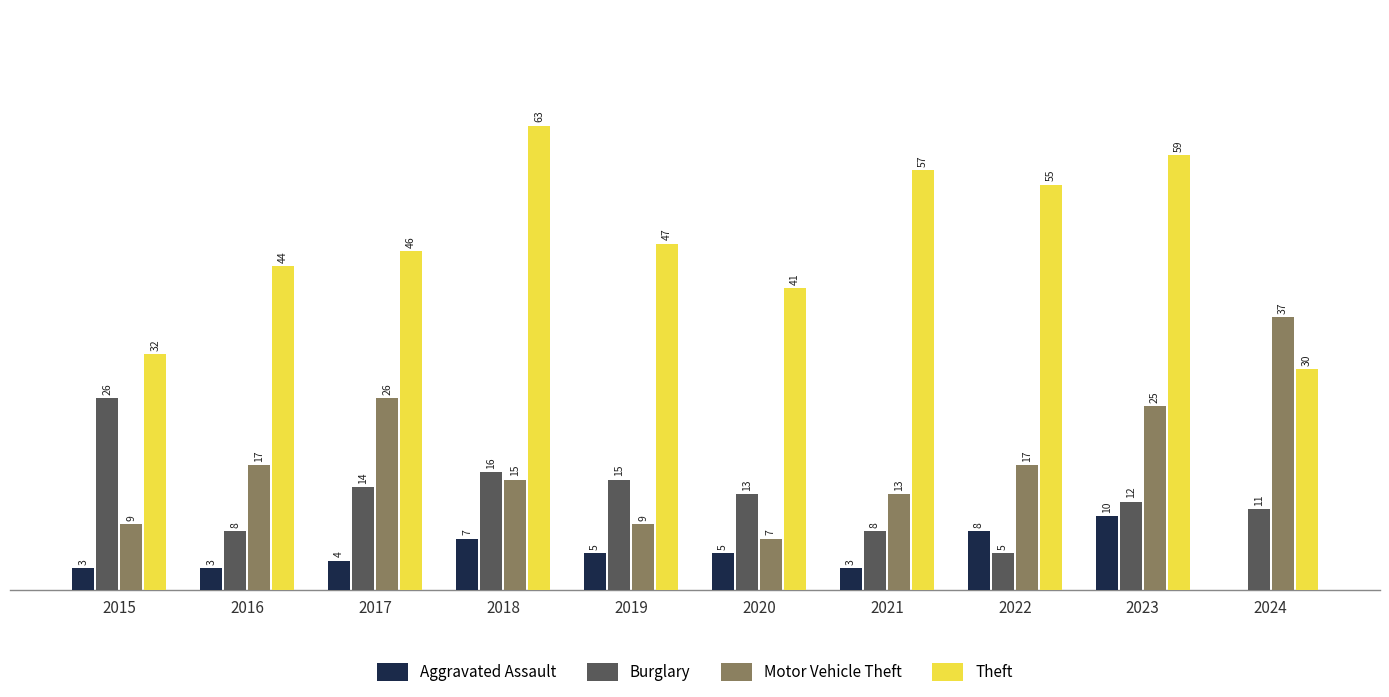

Which series has the largest total across all categories?

Theft